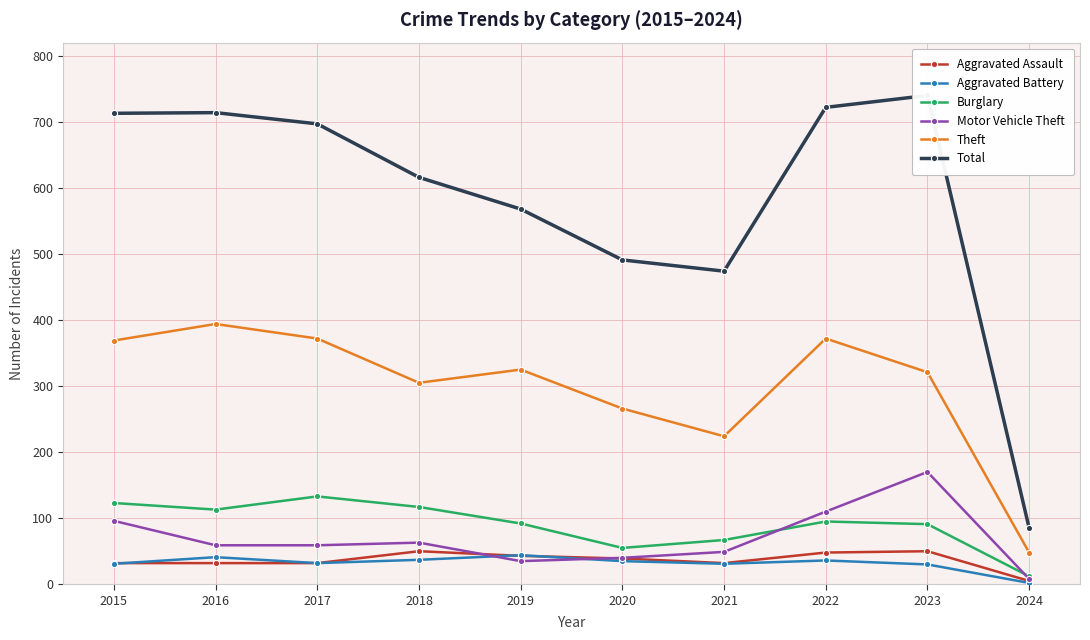

Count the number of categories in the chart.

10